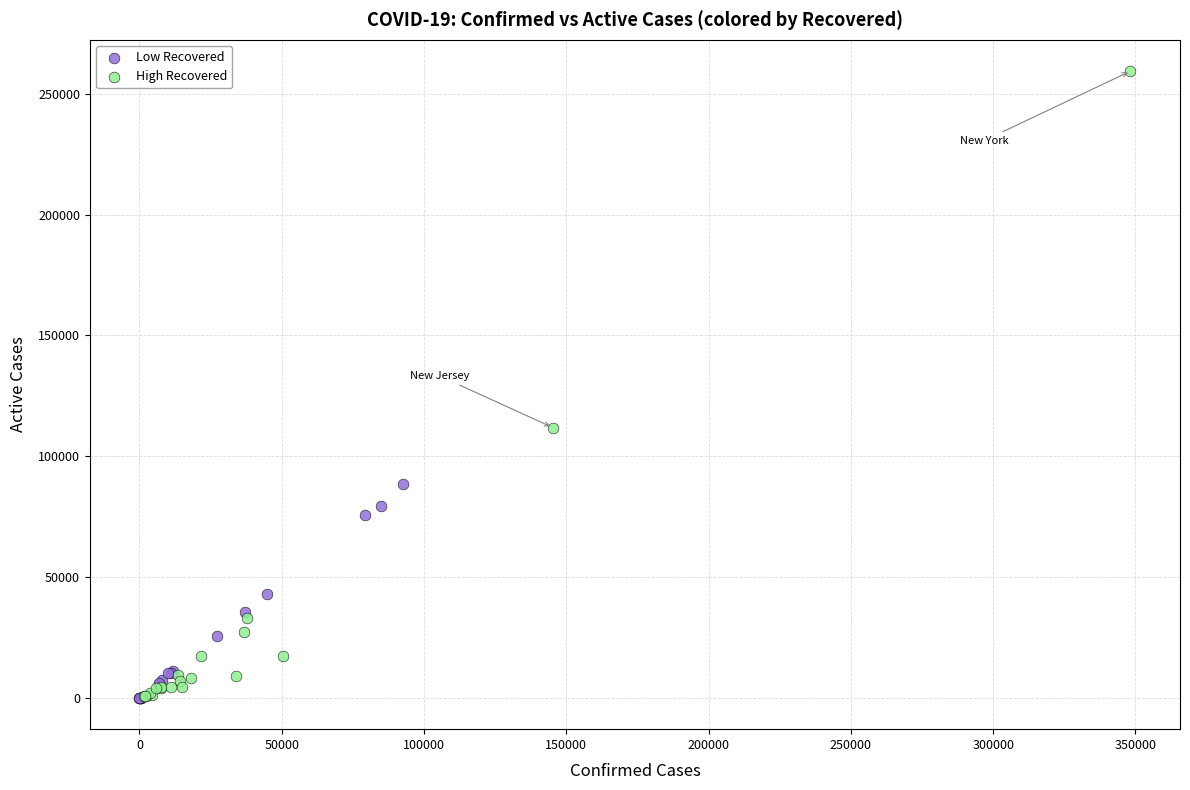

Which series has the largest Y range (max minus min)?

High Recovered